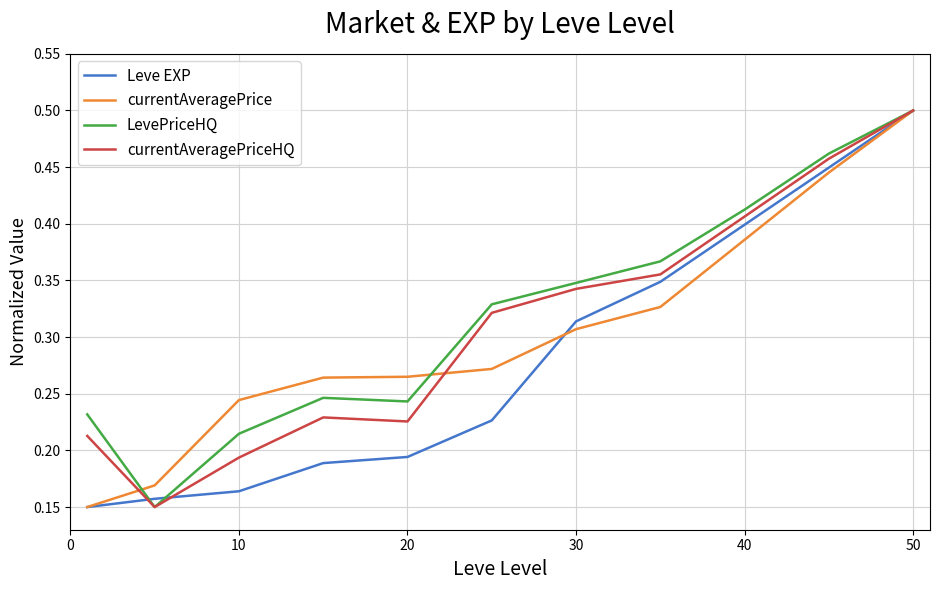

List the series in order of their overall mean, lowest first.

Leve EXP, currentAveragePrice, currentAveragePriceHQ, LevePriceHQ